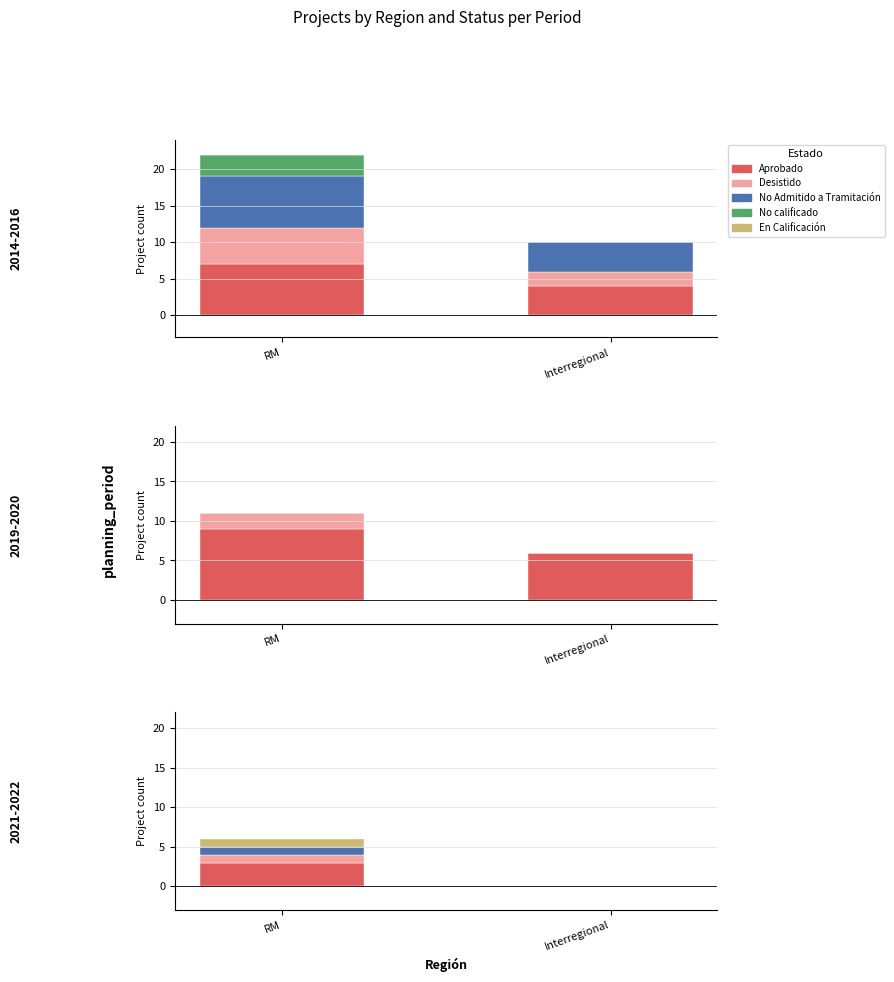

The No Admitido a Tramitación series shows 5 at Interregional. True or false?

False